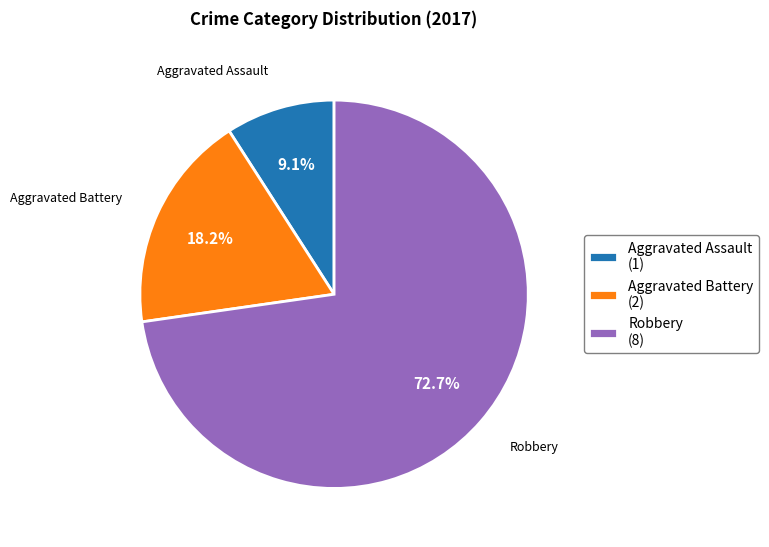

Count the number of slices in the pie.

3